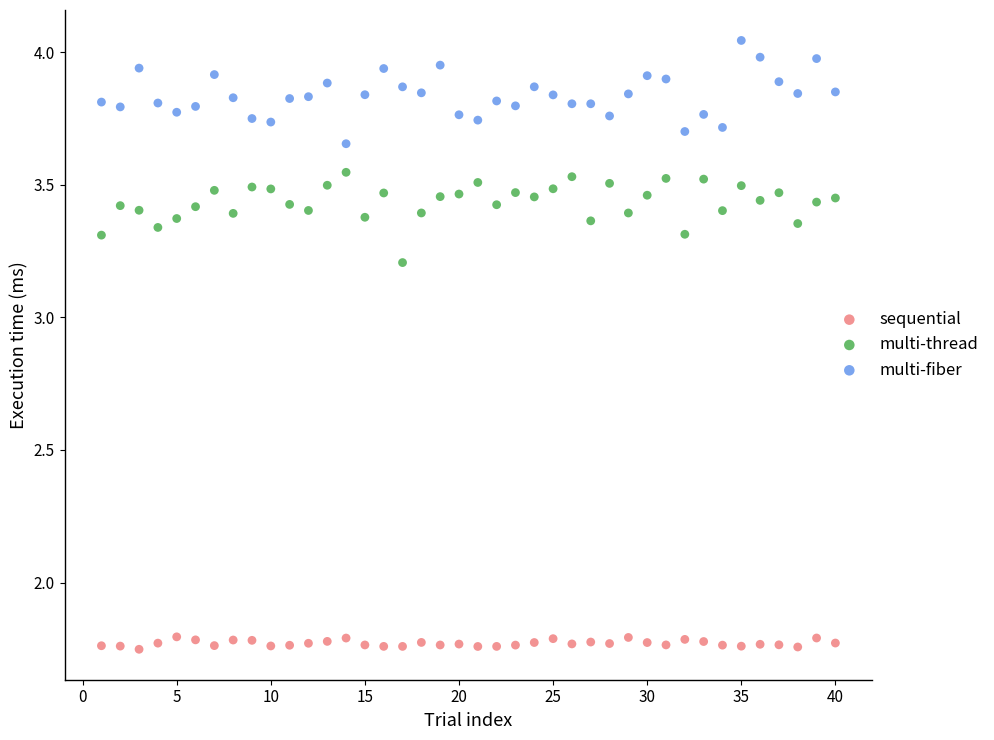

Which series has the largest Y range (max minus min)?

multi-fiber